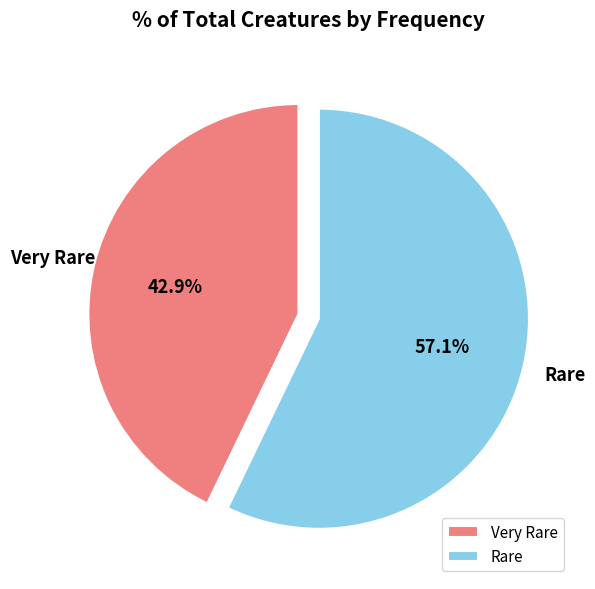

Combined, what portion of the pie is Rare and Very Rare?

100.0%